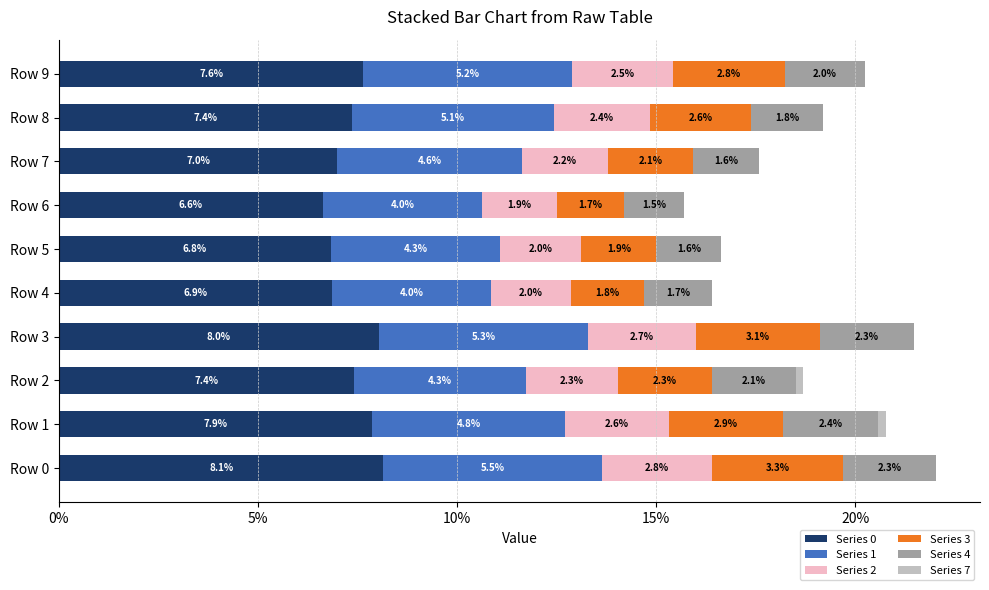

Are the bars horizontal?

Yes